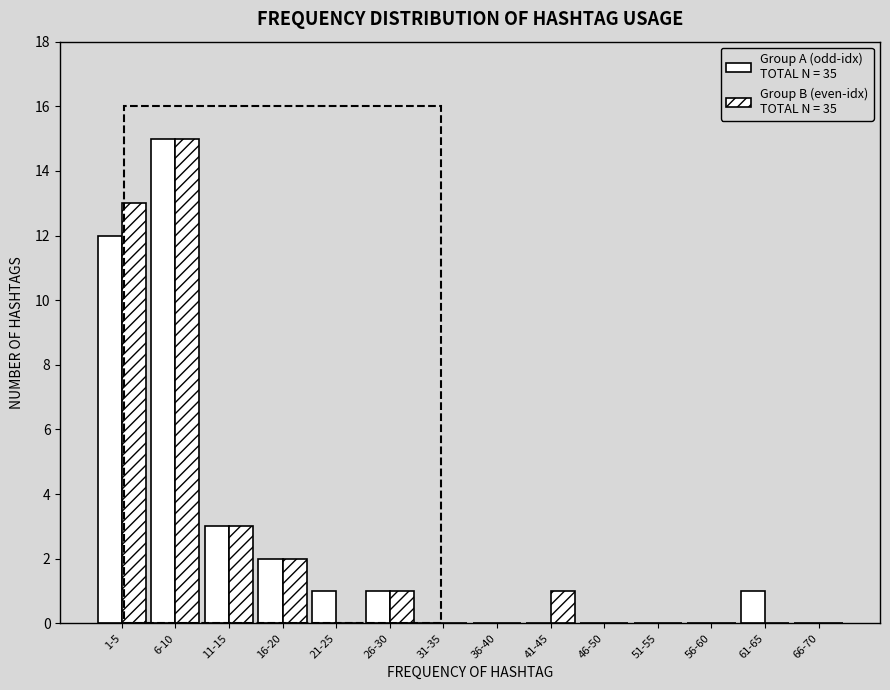

How many data points does each series have?

14